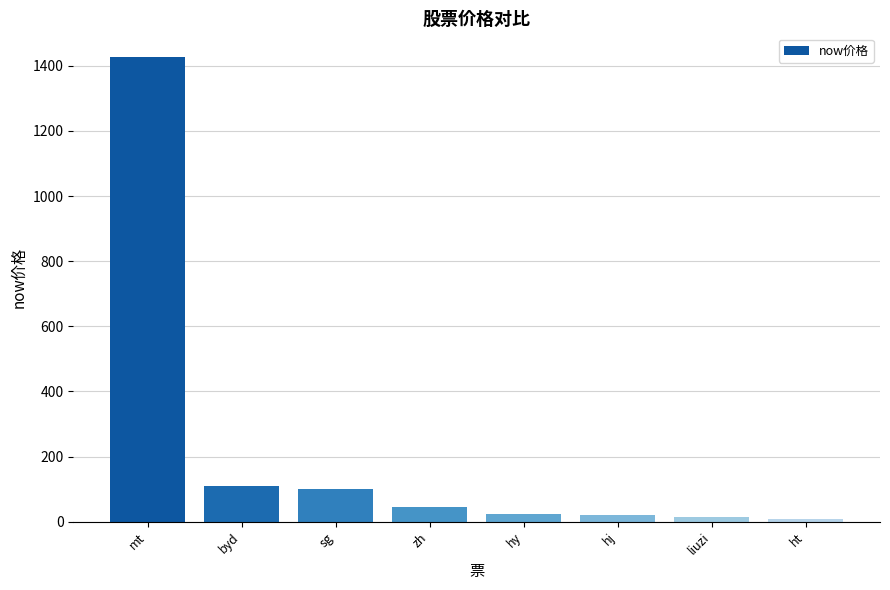

What is the label of the 6th bar from the right?

sg